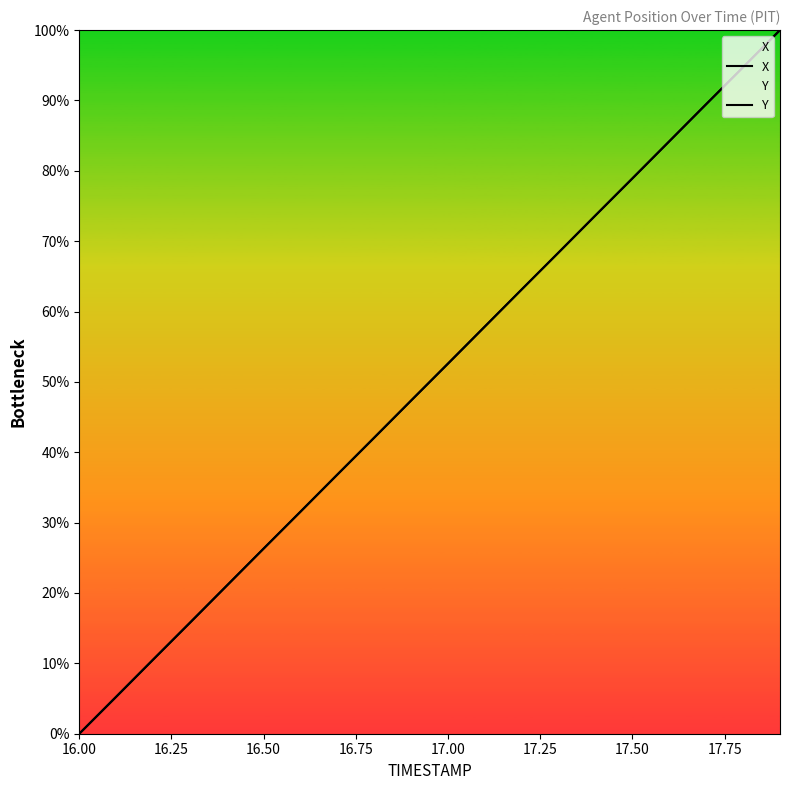

Which series has the largest total across all categories?

Y